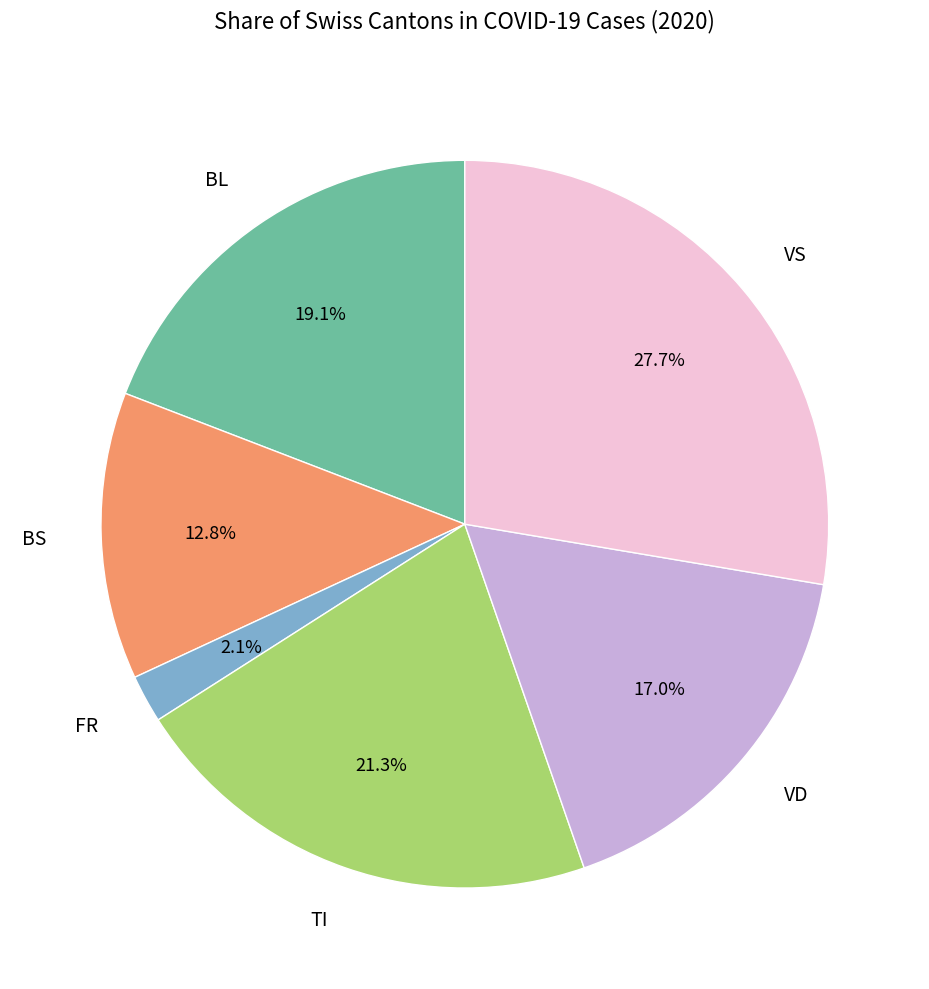

Rank the categories by value from highest to lowest.

VS, TI, BL, VD, BS, FR